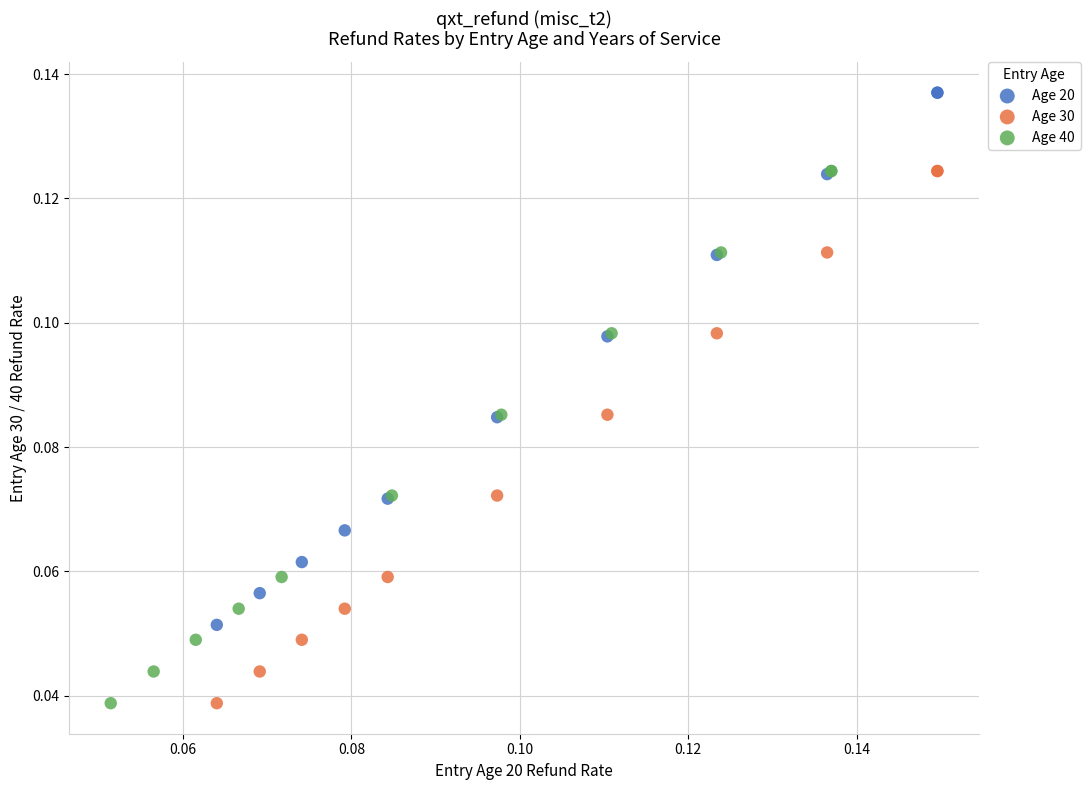

Which series reaches the maximum Y coordinate?

Age 20